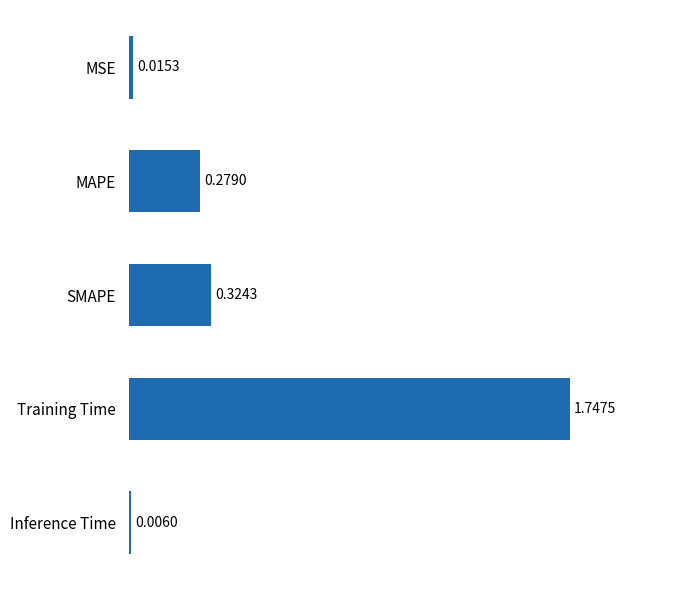

Are the bars horizontal?

Yes